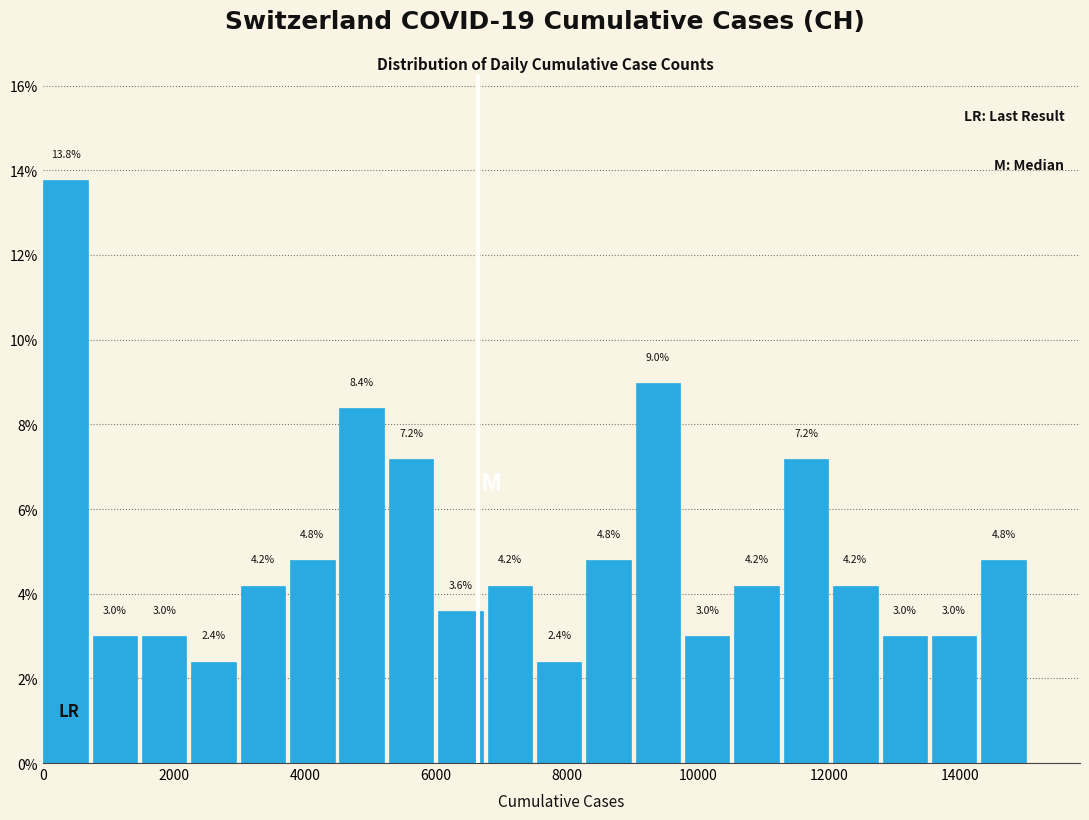

Read against the x-axis, roughly where is the centre of the tallest bar?

400